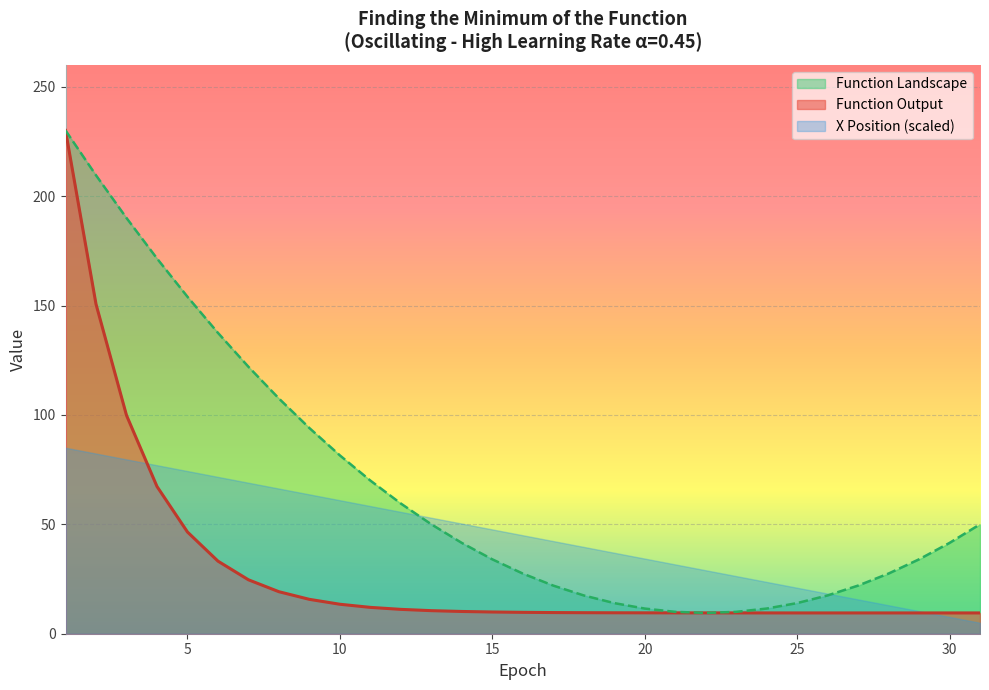

Is it true that Function Output equals 11.1 at 12?

True